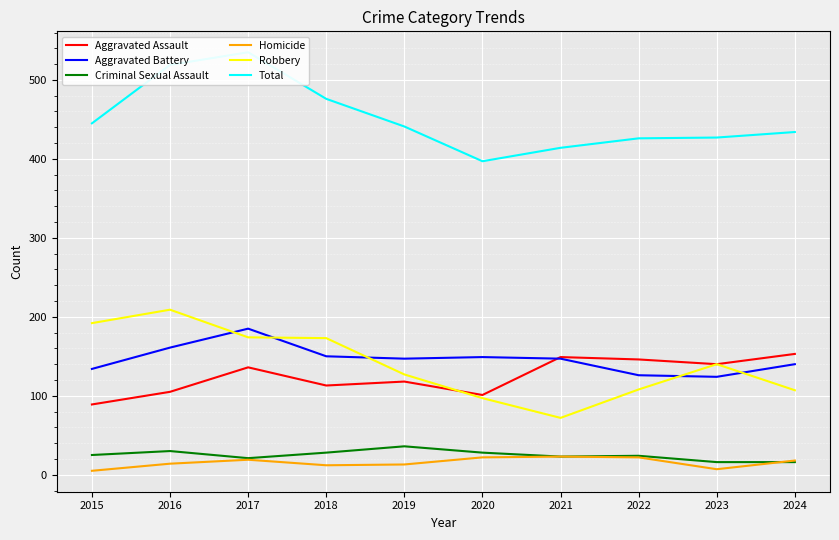

Is this an area chart (filled region under the line)?

No